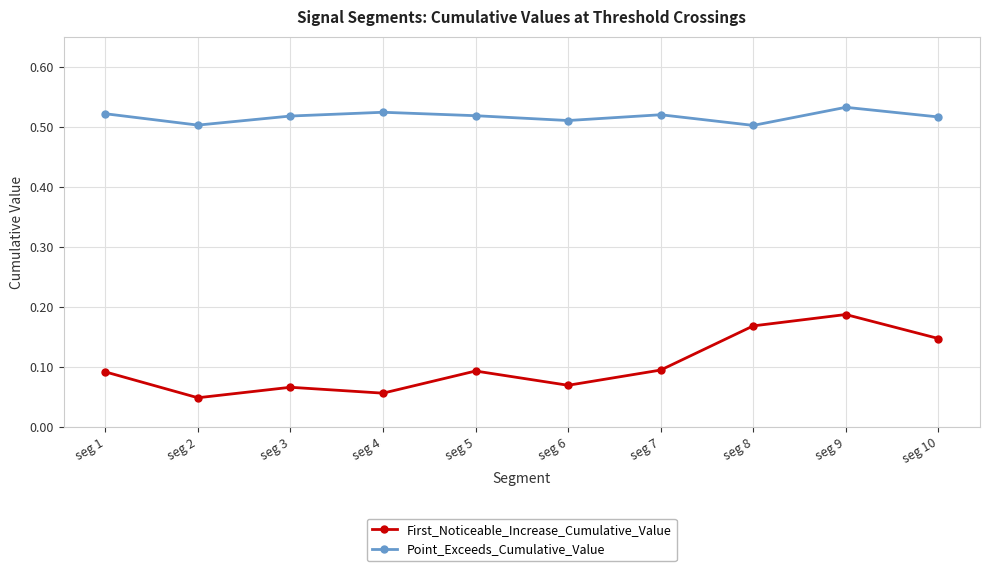

What is the sum of the Point_Exceeds_Cumulative_Value values at seg 10 and seg 8?

1.0